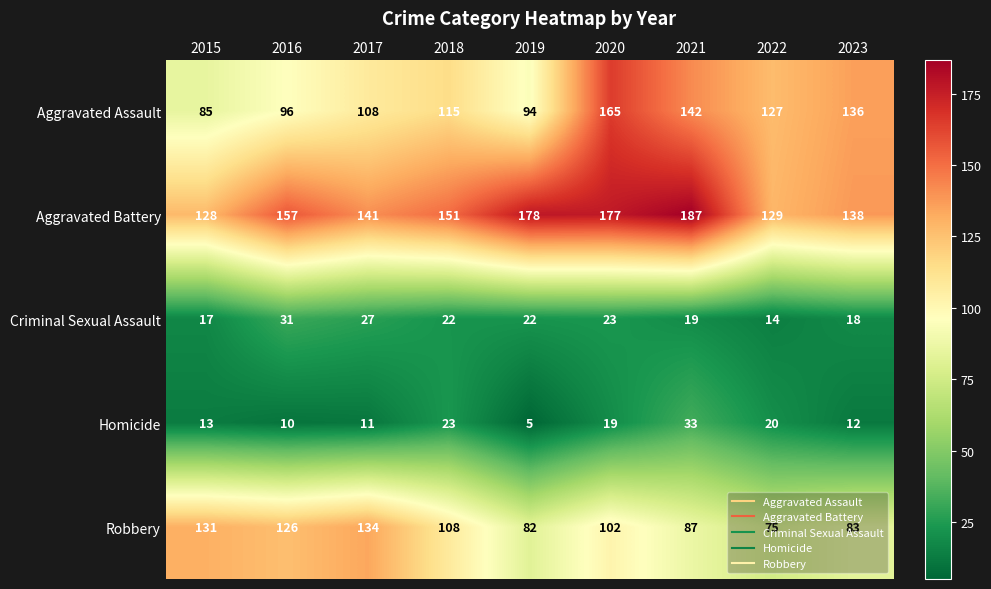

How many categories are shown in the chart?

9